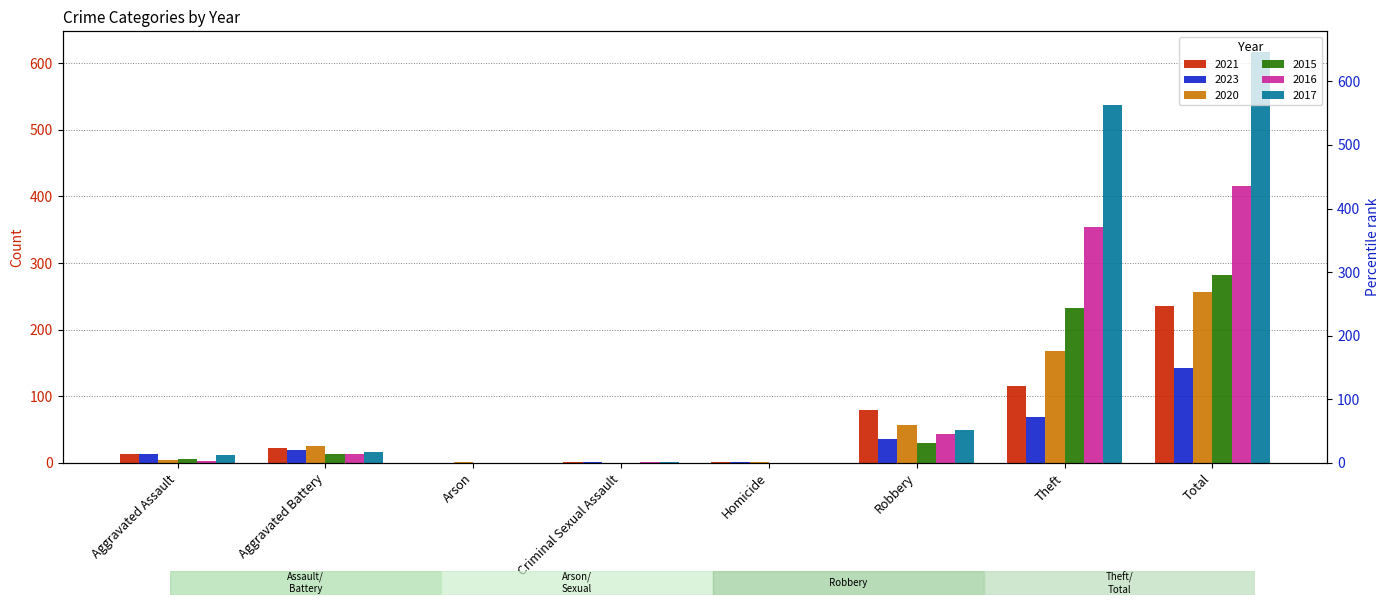

What is the difference between the maximum and minimum values in the 2016 series?

416